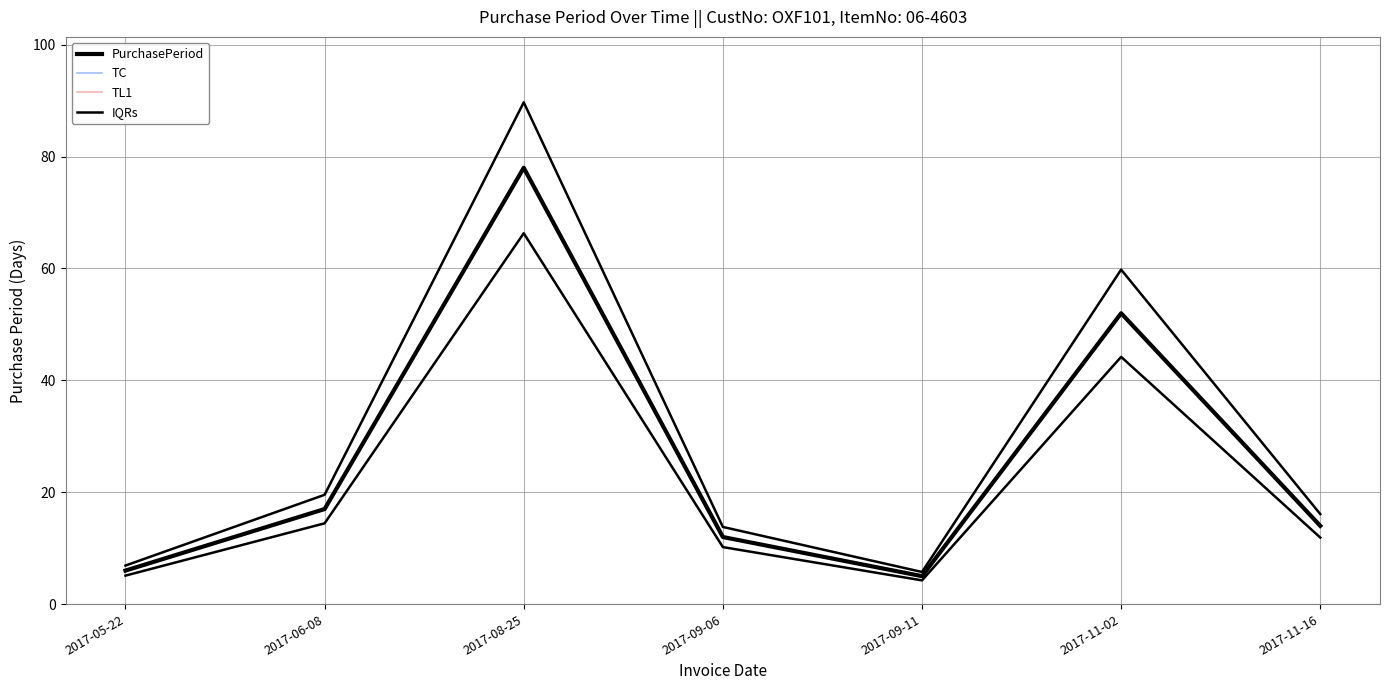

List the series in order of their peak value, highest first.

IQRs, PurchasePeriod, TC, TL1